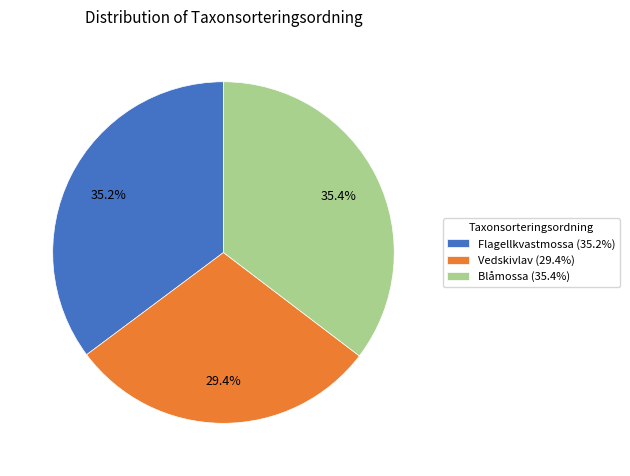

Is there a majority slice in this chart?

No